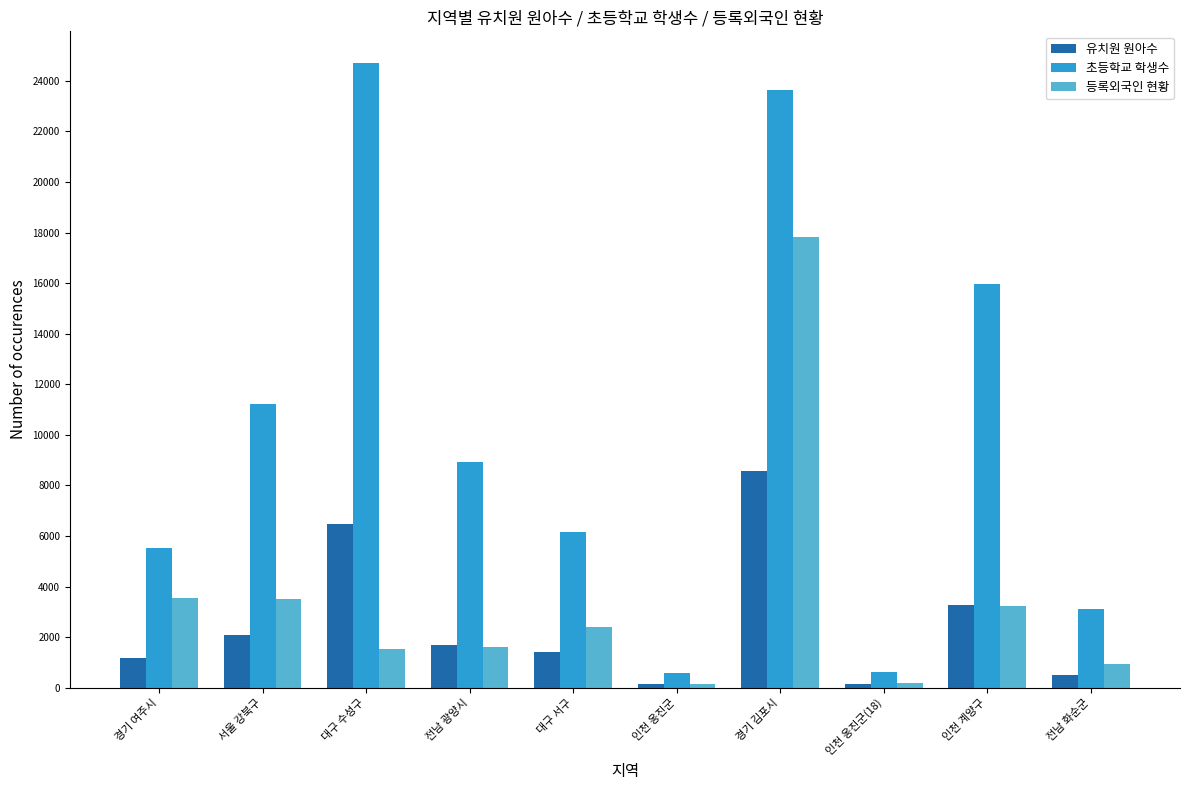

At which label does 유치원 원아수 reach its peak?

경기 김포시